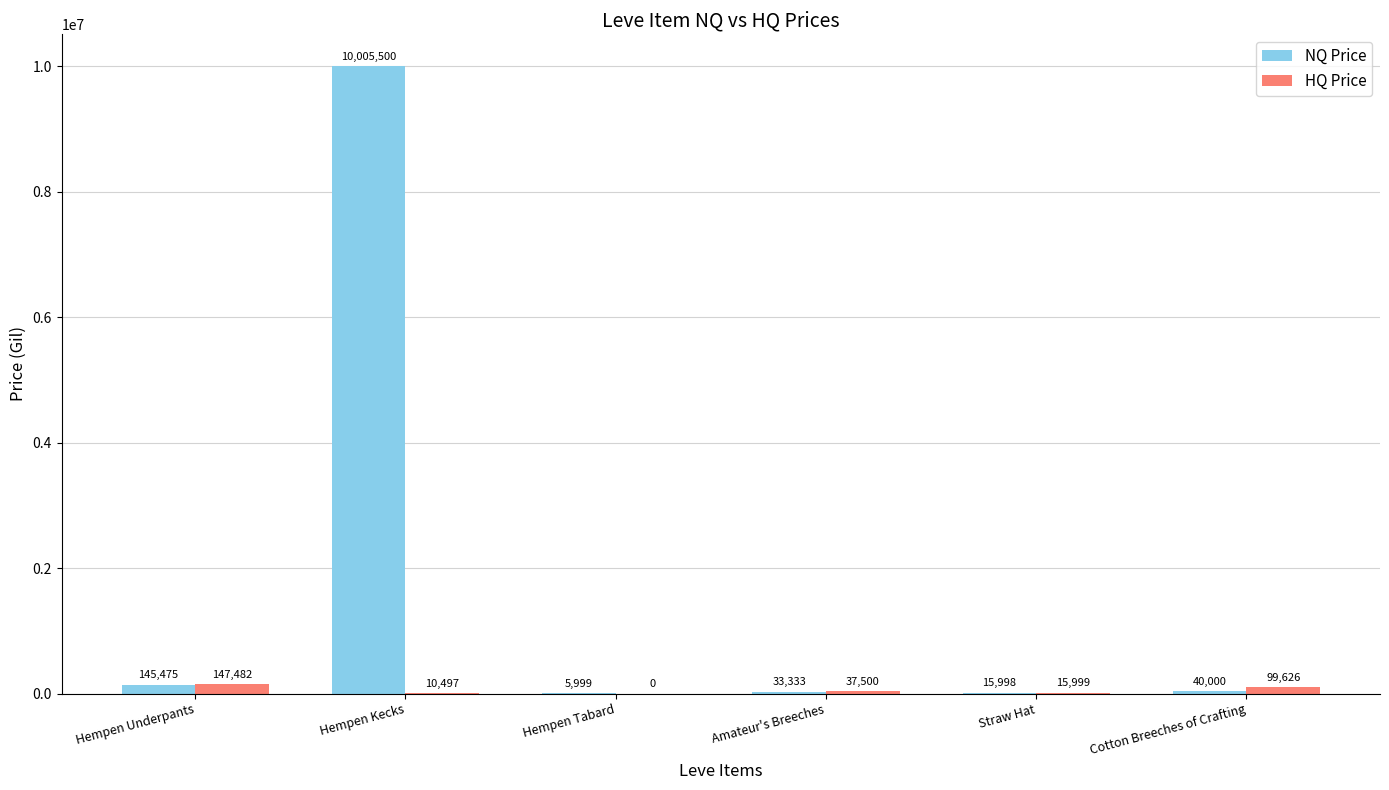

Which series changed the most between Hempen Tabard and Cotton Breeches of Crafting?

HQ Price